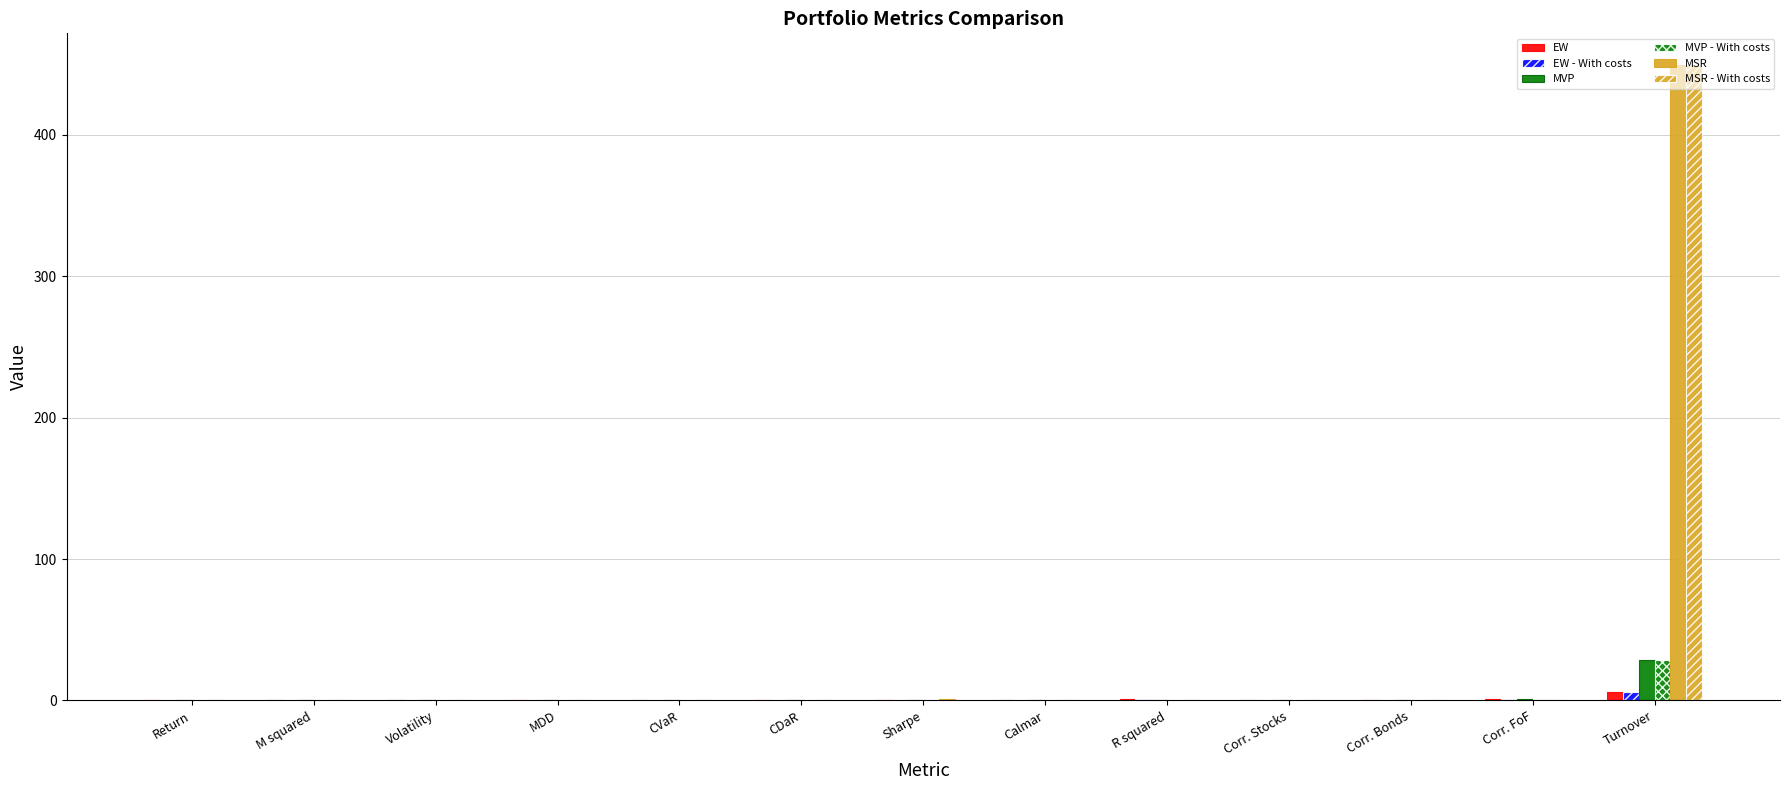

How many categories are shown in the chart?

13